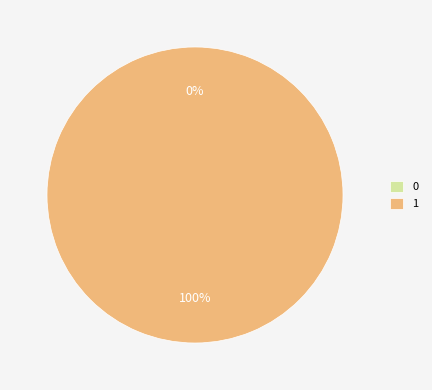

True or false: 0 accounts for 1% of the total.

False